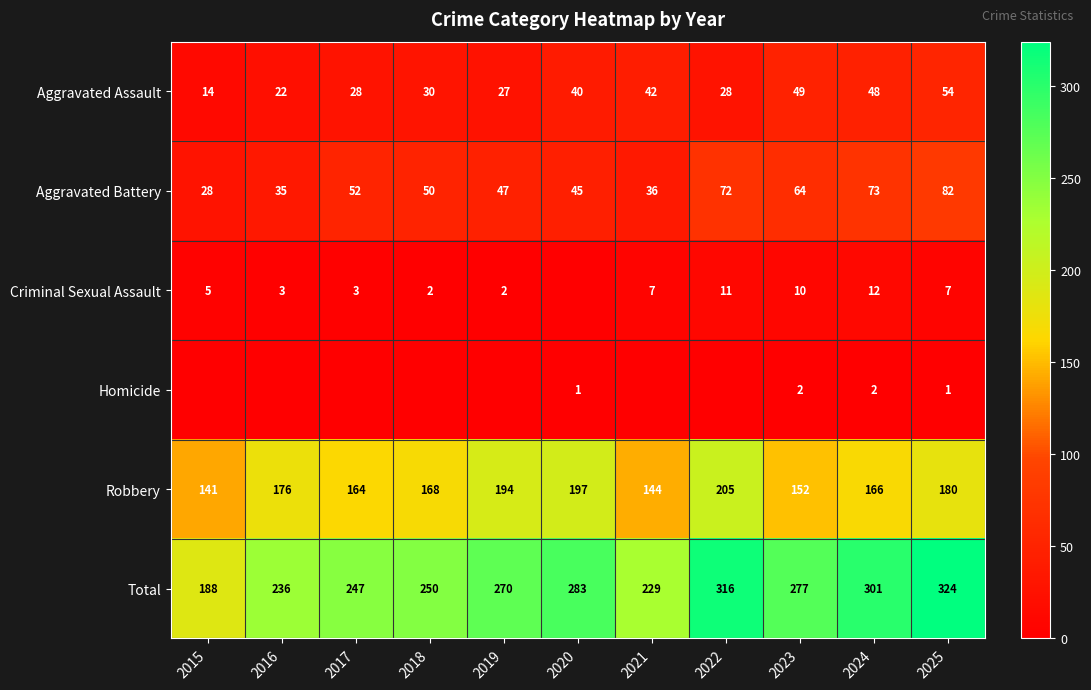

Count the number of categories in the chart.

11